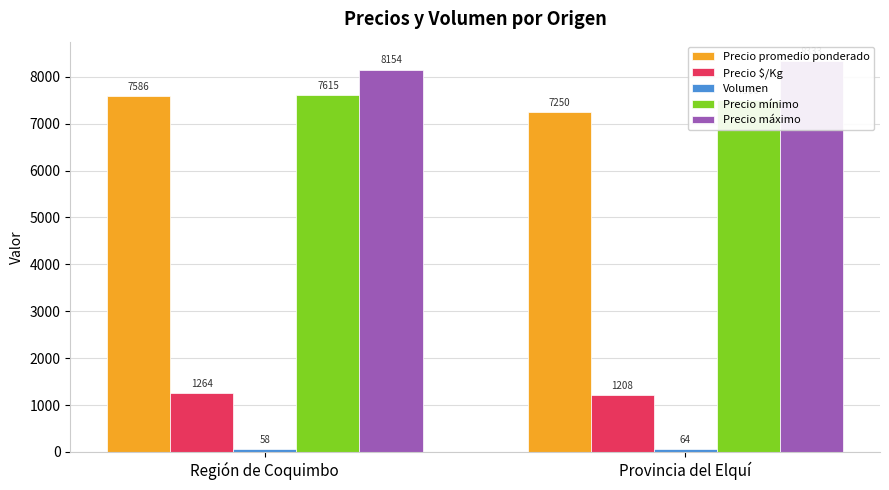

Rank the categories by Precio máximo value from highest to lowest.

Provincia del Elquí, Región de Coquimbo